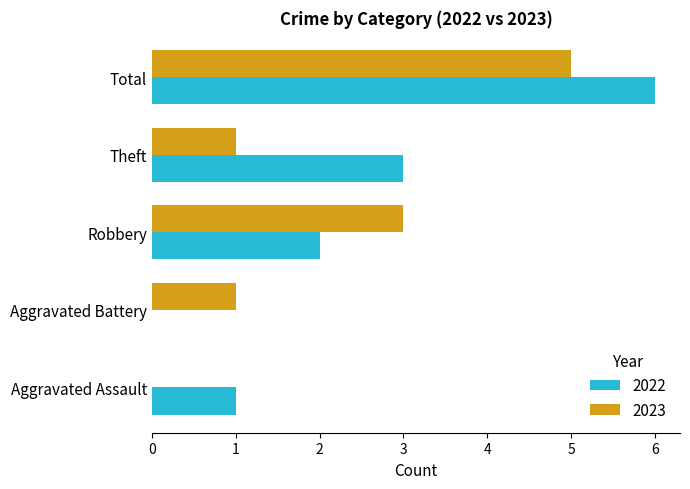

Which series has the largest total across all categories?

2022